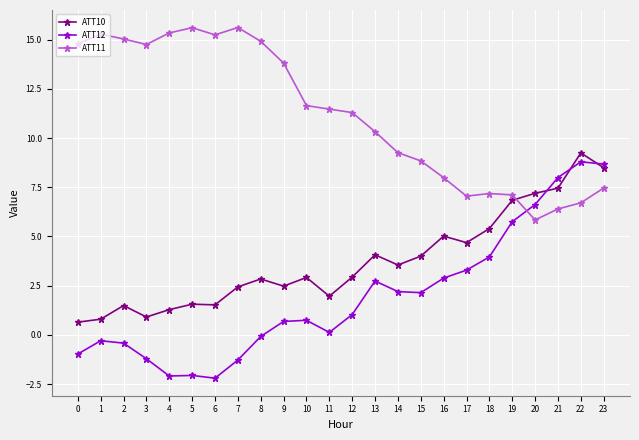

Which series has the widest spread of values?

ATT12